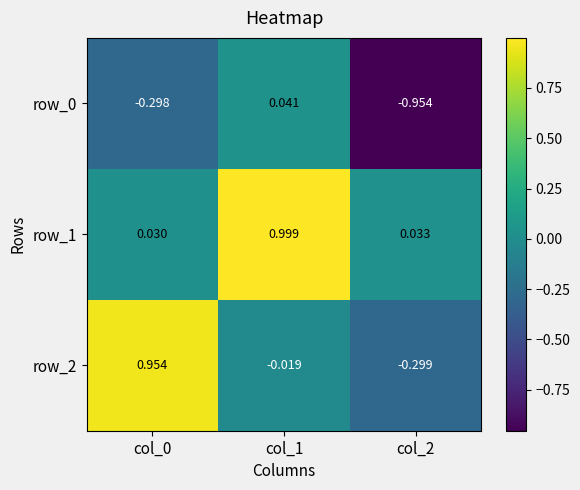

Which series changed the most between col_0 and col_2?

row_2